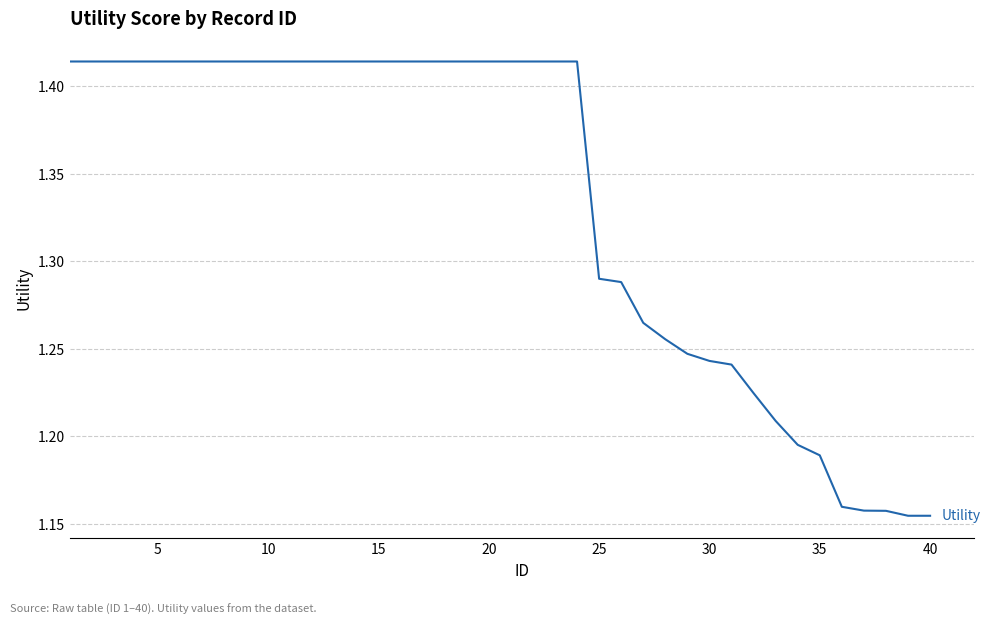

Is this an area chart (filled region under the line)?

No